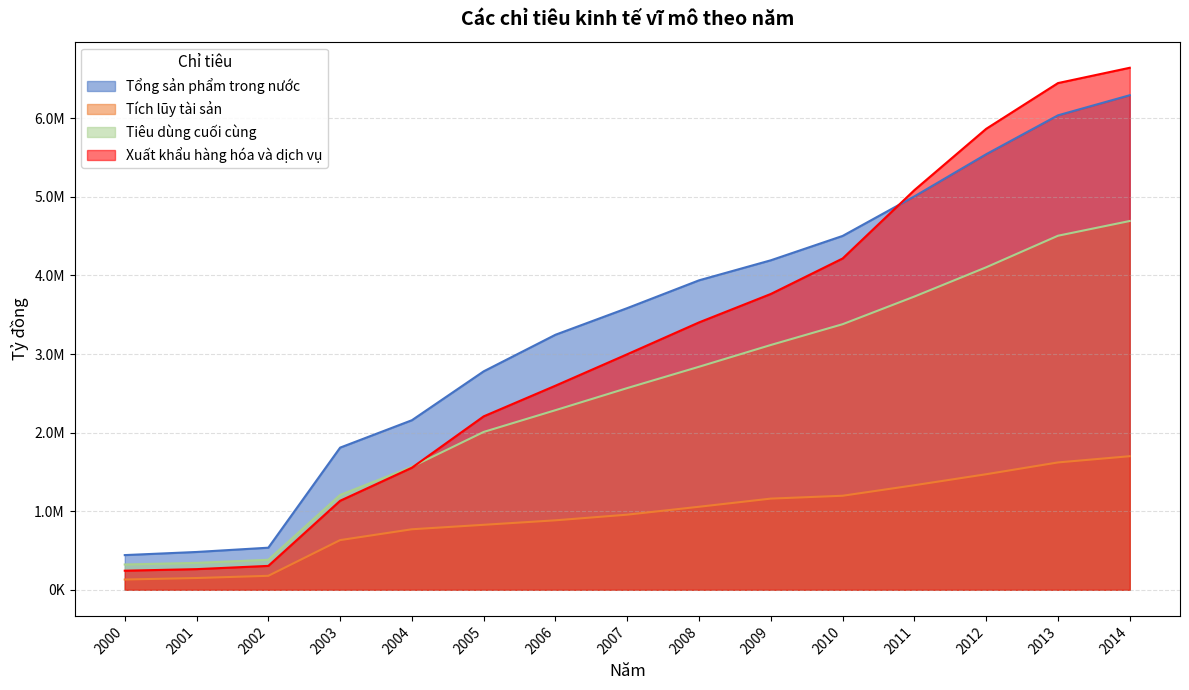

What is the value of the Tích lũy tài sản point at the 7th from the left?

884160.0